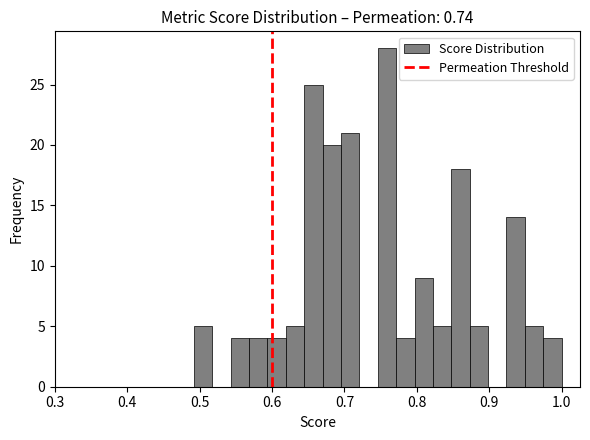

Read against the x-axis, roughly where is the centre of the tallest bar?

0.76